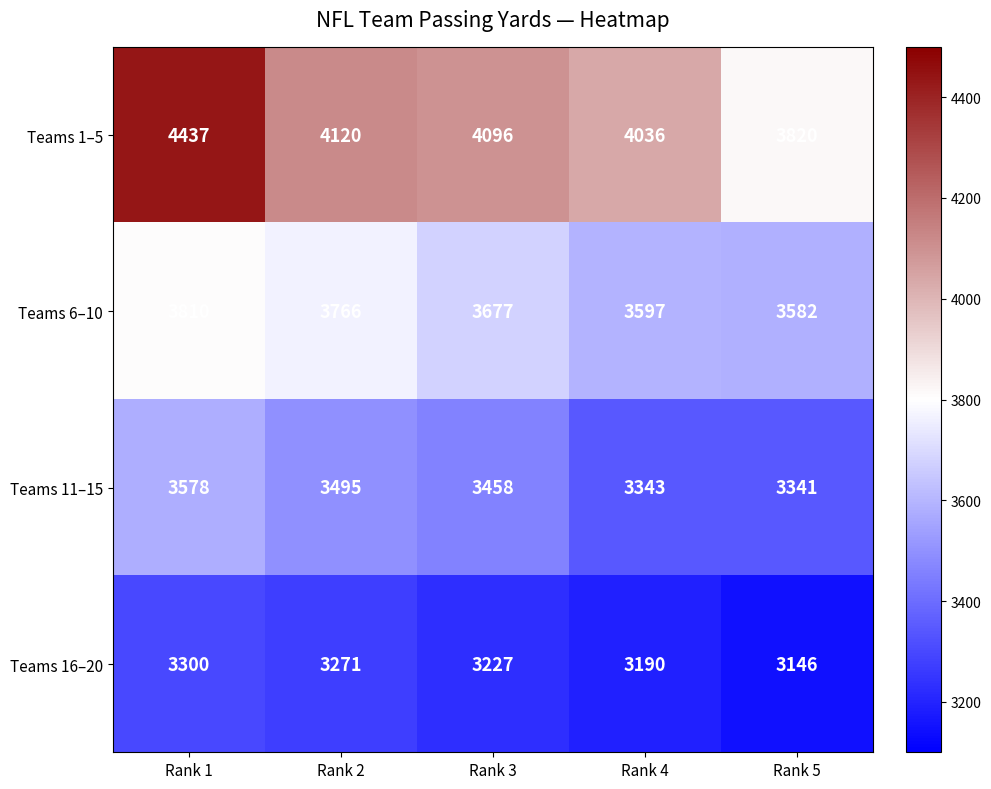

What is the difference between the Teams 16–20 values at Rank 4 and Rank 1?

110